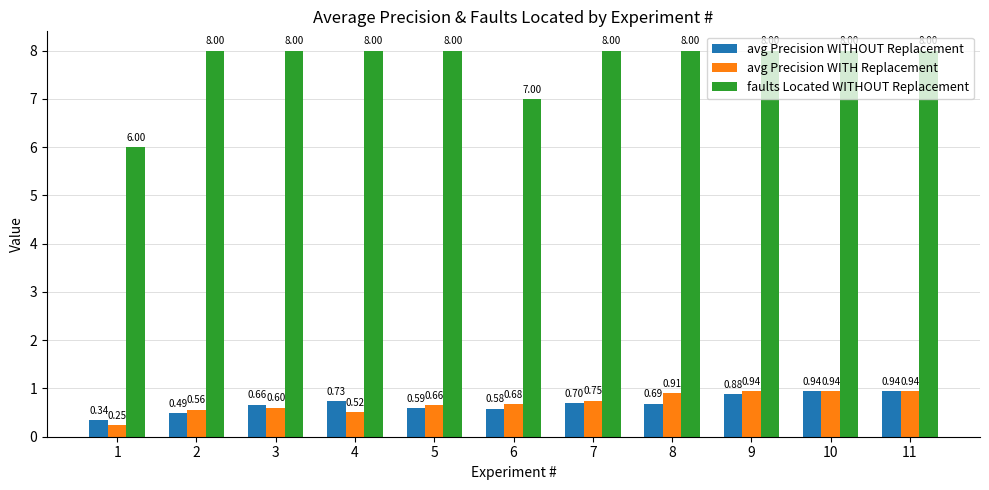

At 9, list the series in order from smallest to largest.

avg Precision WITHOUT Replacement, avg Precision WITH Replacement, faults Located WITHOUT Replacement